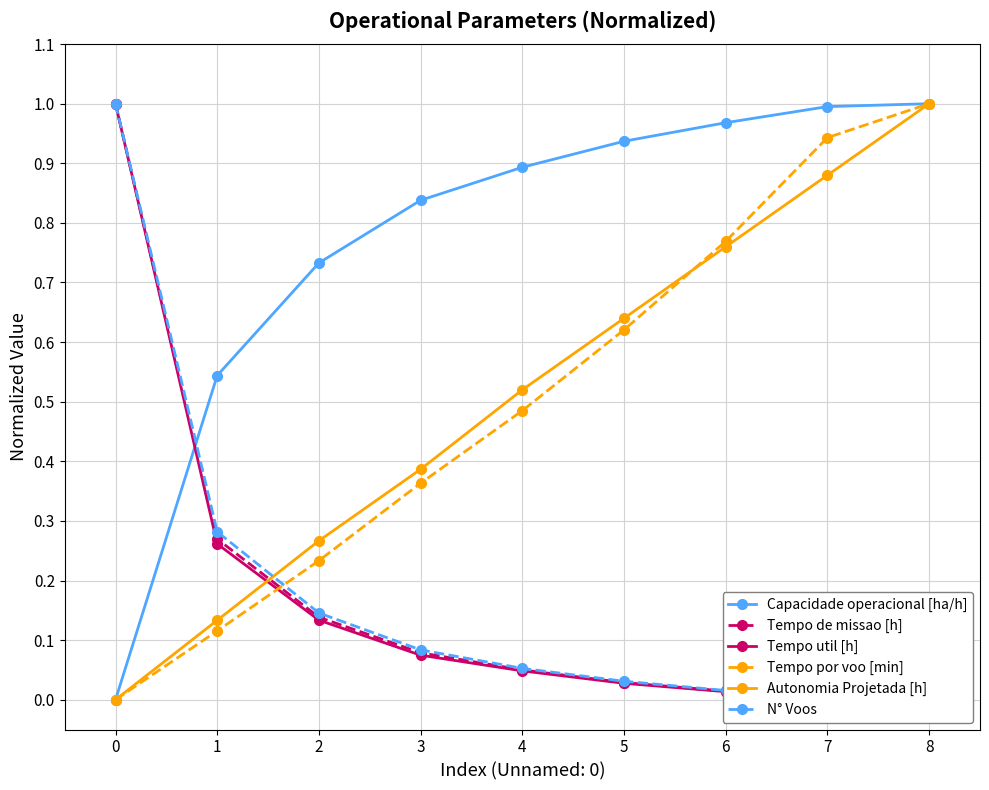

True or false: N° Voos has more than 1 points higher than both neighbors.

False